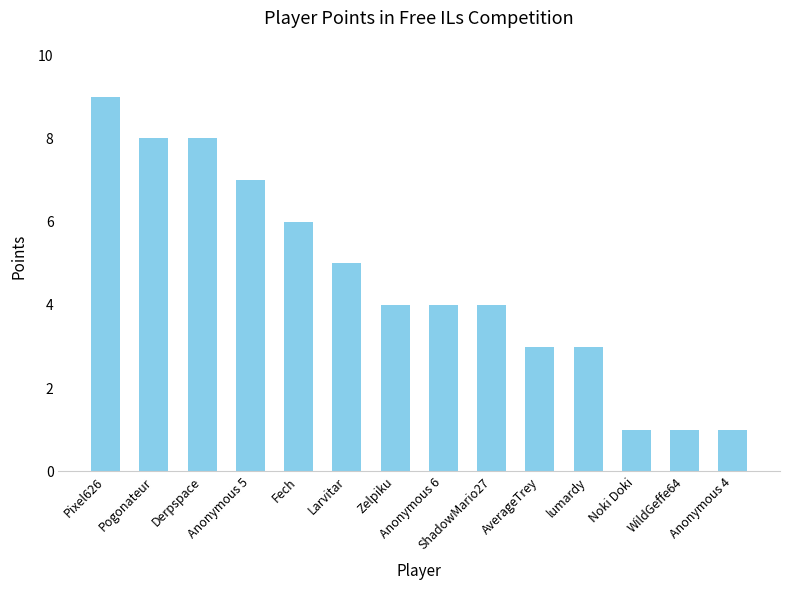

Are the bars horizontal?

No